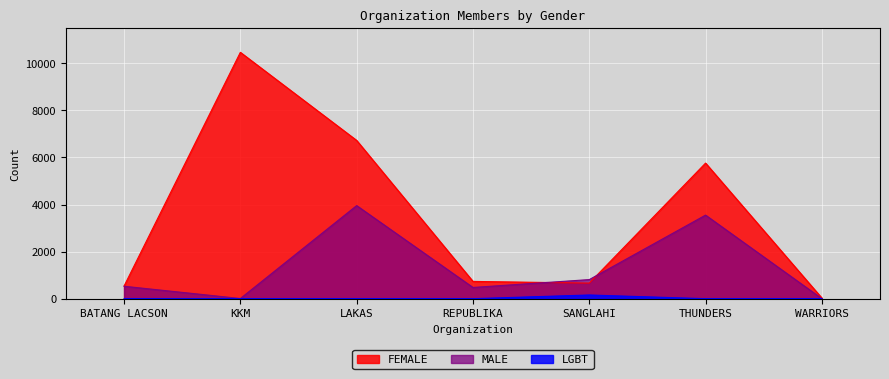

Which series changed the most between KKM and LAKAS?

MALE